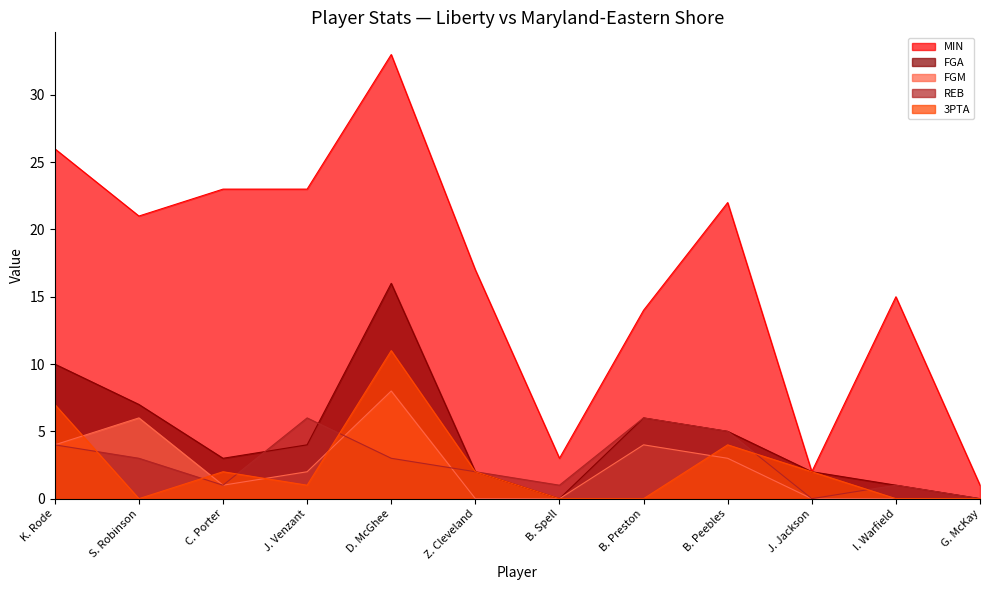

What is the value of the REB point at the 1st from the left?

4